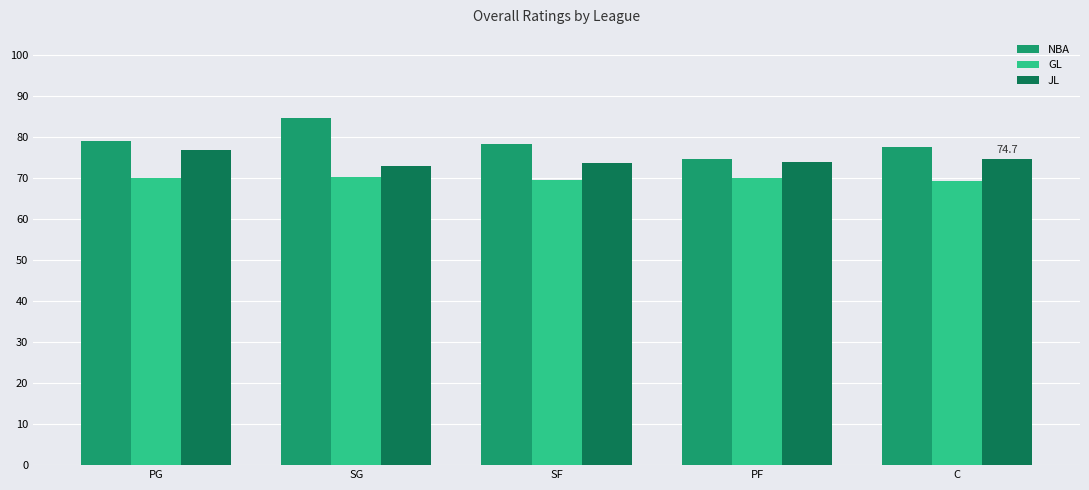

What is the label of the 3rd bar from the right?

SF